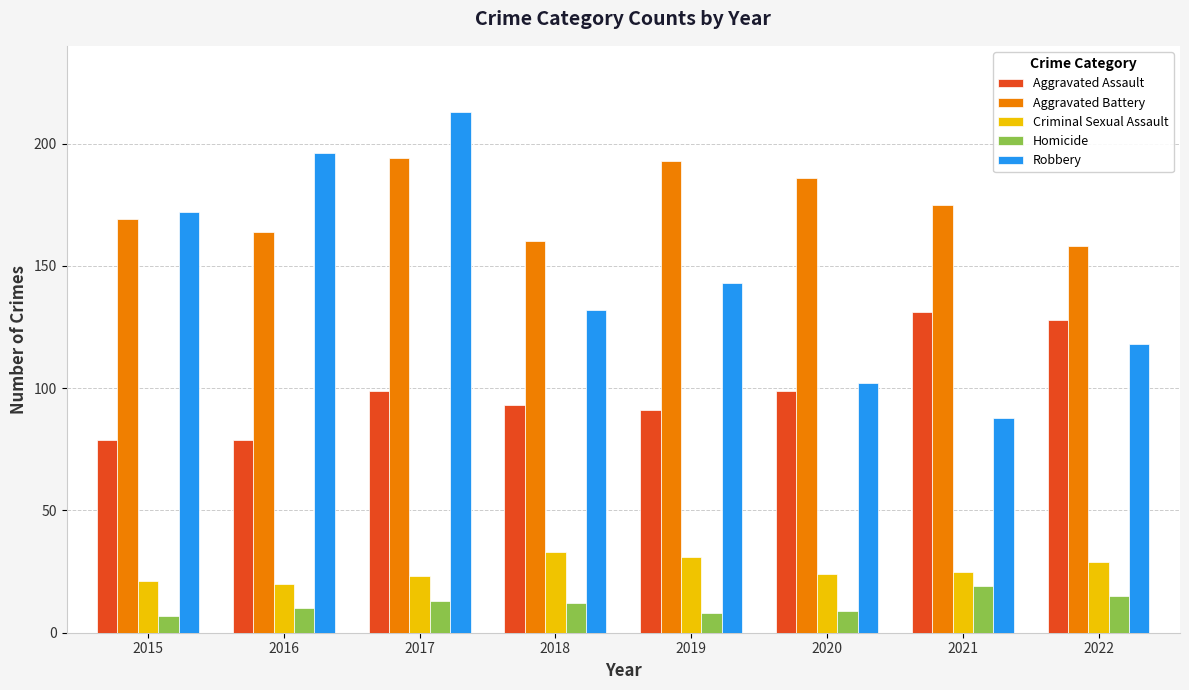

Reading right to left, transcribe all the data shown in this chart.

Aggravated Assault: 2022=128	2021=131	2020=99	2019=91	2018=93	2017=99	2016=79	2015=79
Aggravated Battery: 2022=158	2021=175	2020=186	2019=193	2018=160	2017=194	2016=164	2015=169
Criminal Sexual Assault: 2022=29	2021=25	2020=24	2019=31	2018=33	2017=23	2016=20	2015=21
Homicide: 2022=15	2021=19	2020=9	2019=8	2018=12	2017=13	2016=10	2015=7
Robbery: 2022=118	2021=88	2020=102	2019=143	2018=132	2017=213	2016=196	2015=172